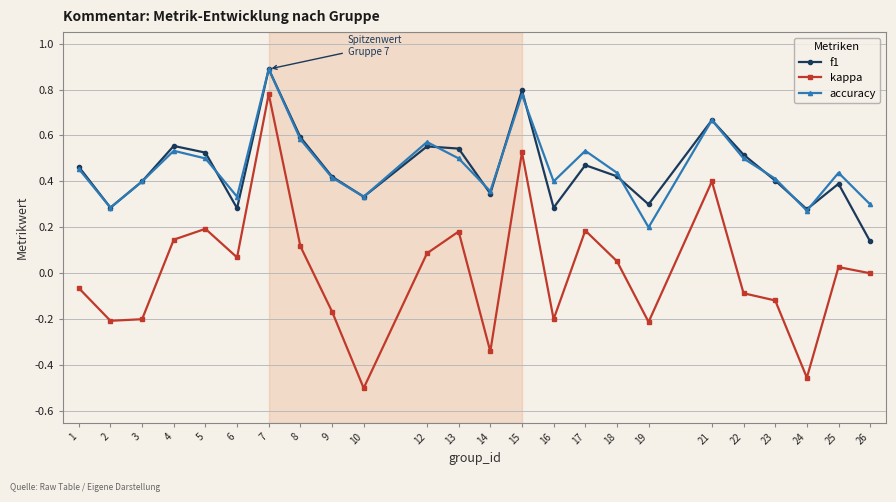

Which series ends up on top after the final intersection of f1 and accuracy?

accuracy